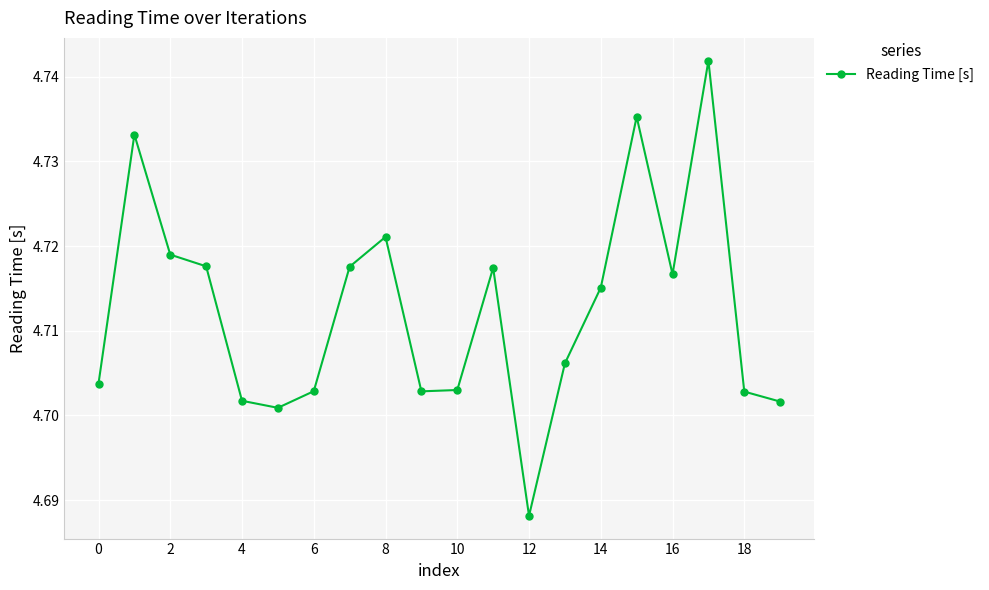

What is the sum of all values?

94.2